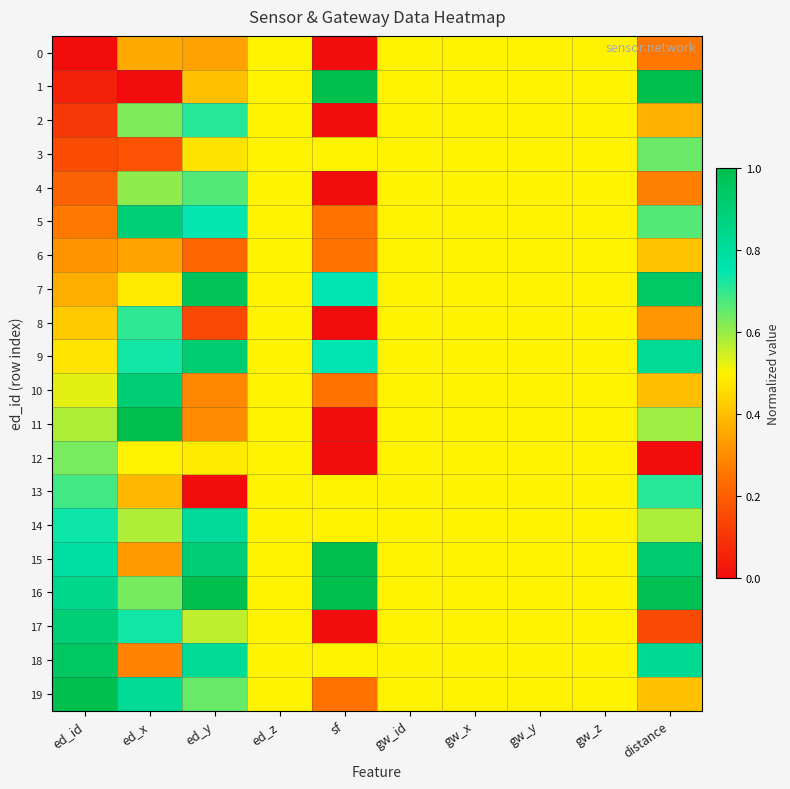

Between gw_x and ed_id, which is larger?

gw_x